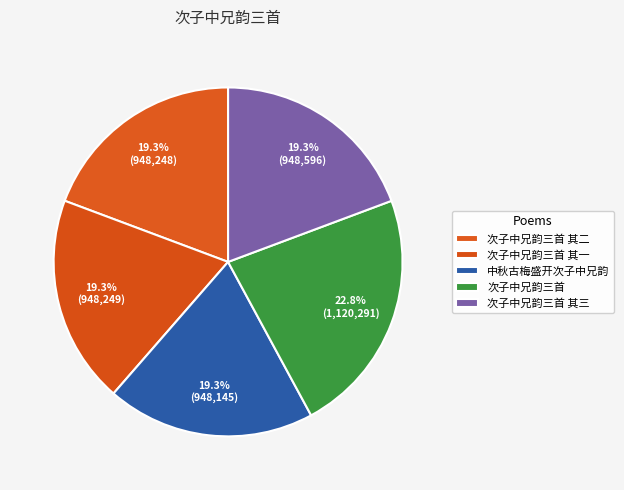

How many segments does this pie chart have?

5